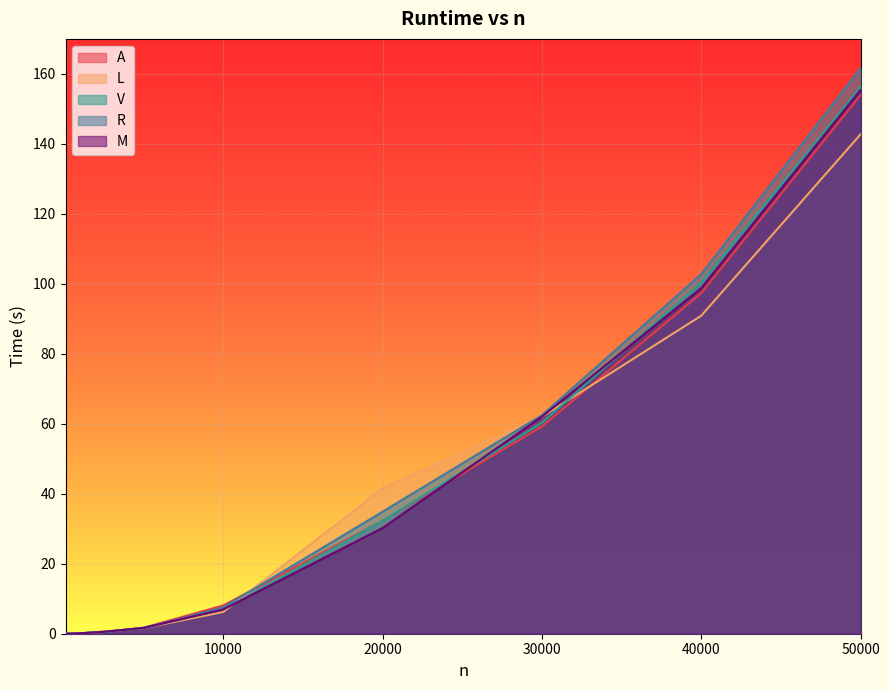

List the series in order of their peak value, highest first.

R, V, M, A, L